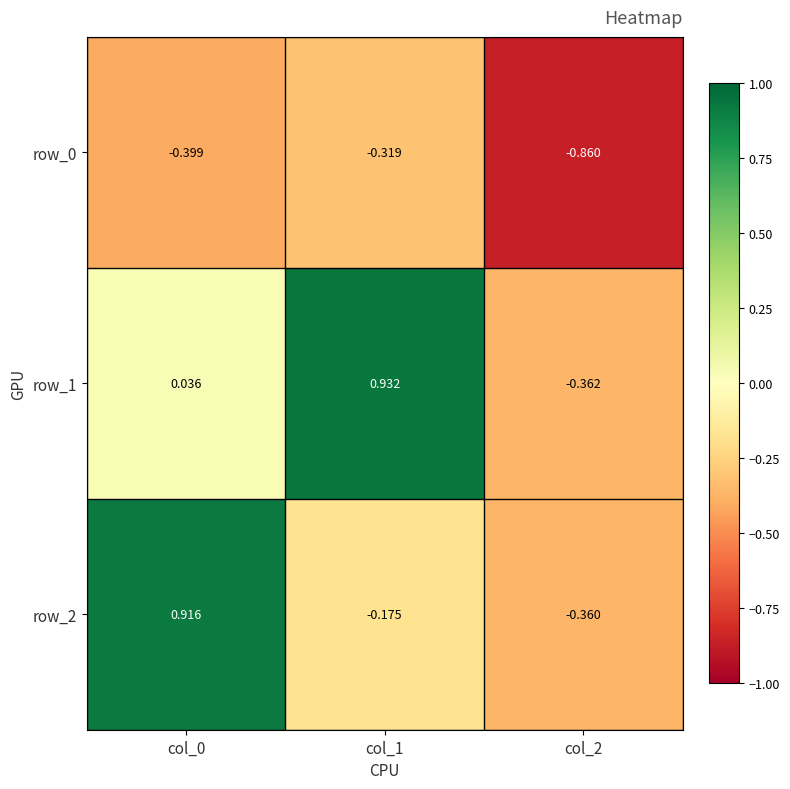

True or false: row_0 has a value of -1.3 at col_2.

False